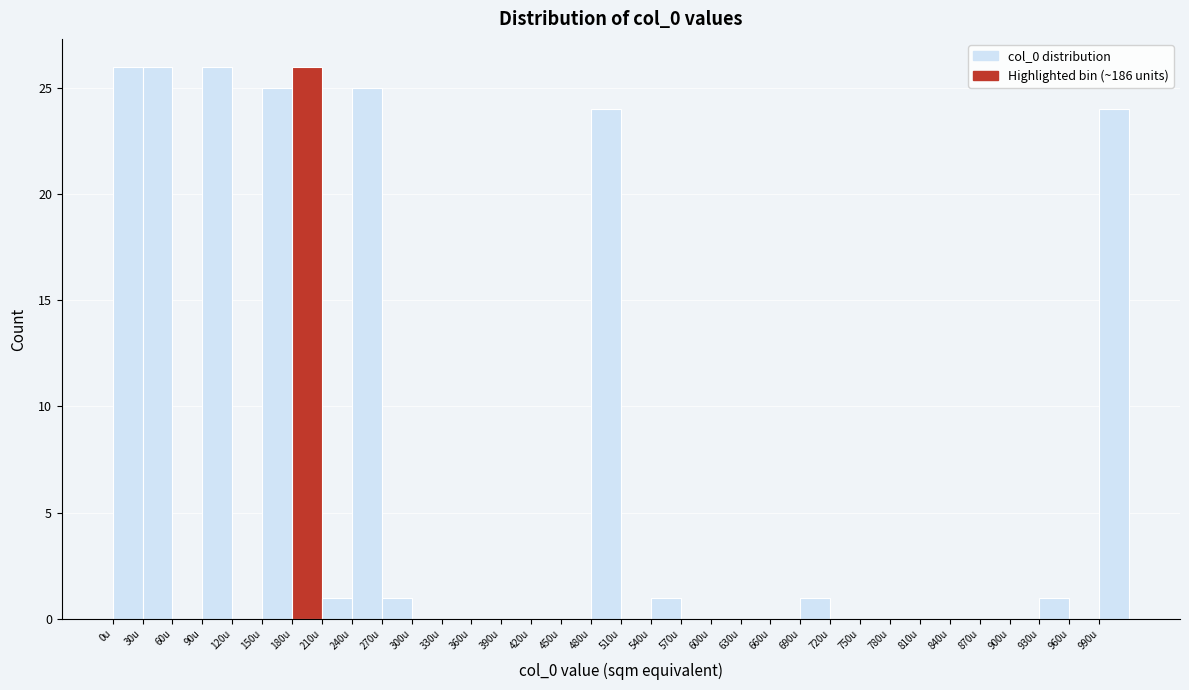

How tall is the bar that spans 480 to 510 on the x-axis? The values are not printed on the chart, so give them approximately, as read against the axis.

24